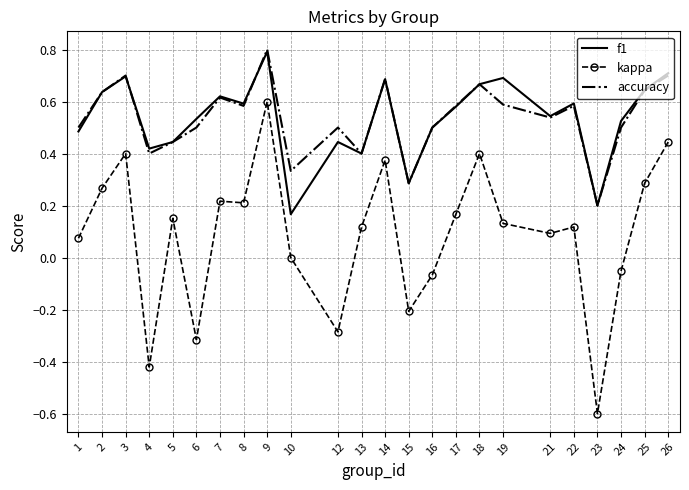

True or false: accuracy and kappa cross at least once.

False